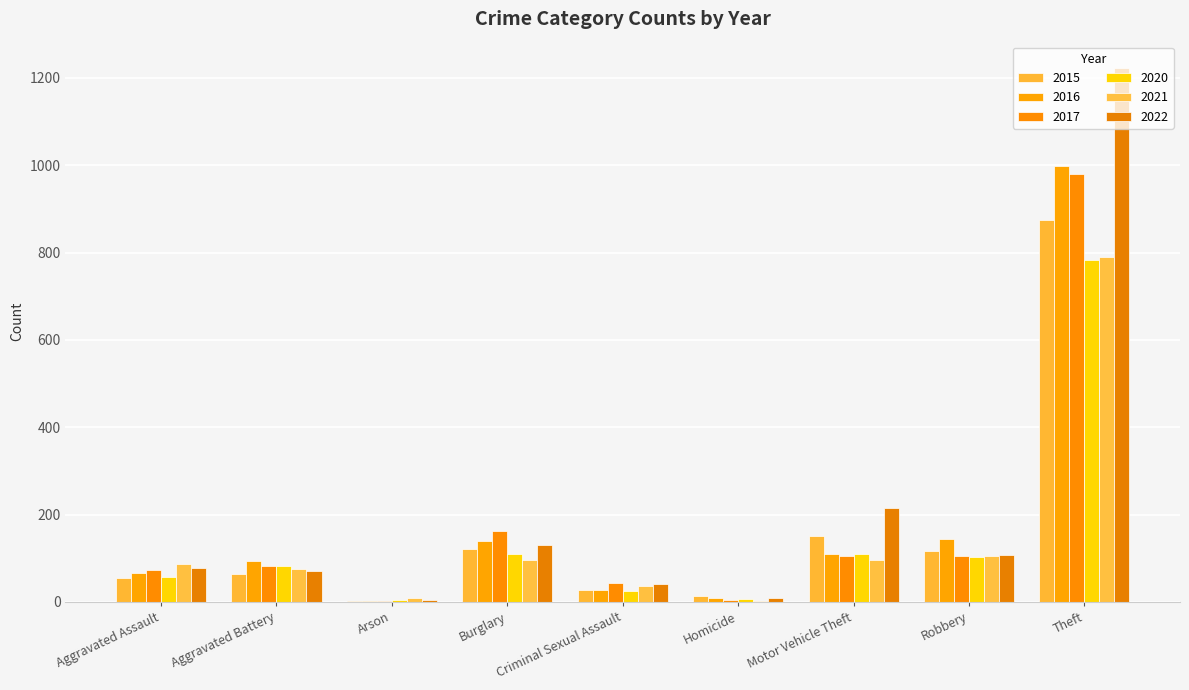

List the labels in order of 2021 value, smallest first.

Homicide, Arson, Criminal Sexual Assault, Aggravated Battery, Aggravated Assault, Burglary, Motor Vehicle Theft, Robbery, Theft